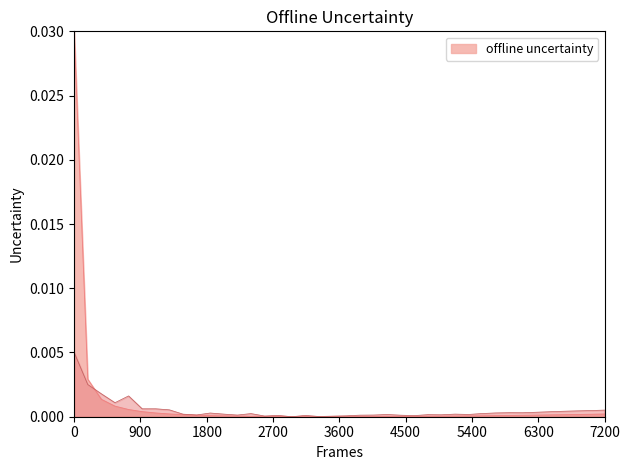

Is it true that offline uncertainty equals 0.1 at 0?

False